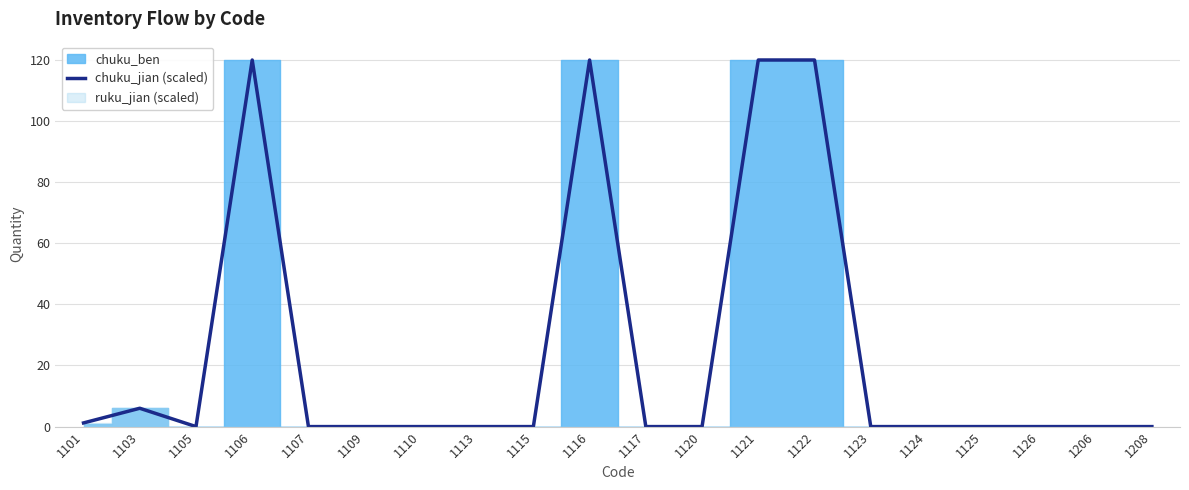

Reading left to right, extract all data points from this chart.

1.2	6.0	0.0	120.0	0.0	0.0	0.0	0.0	0.0	120.0	0.0	0.0	120.0	120.0	0.0	0.0	0.0	0.0	0.0	0.0